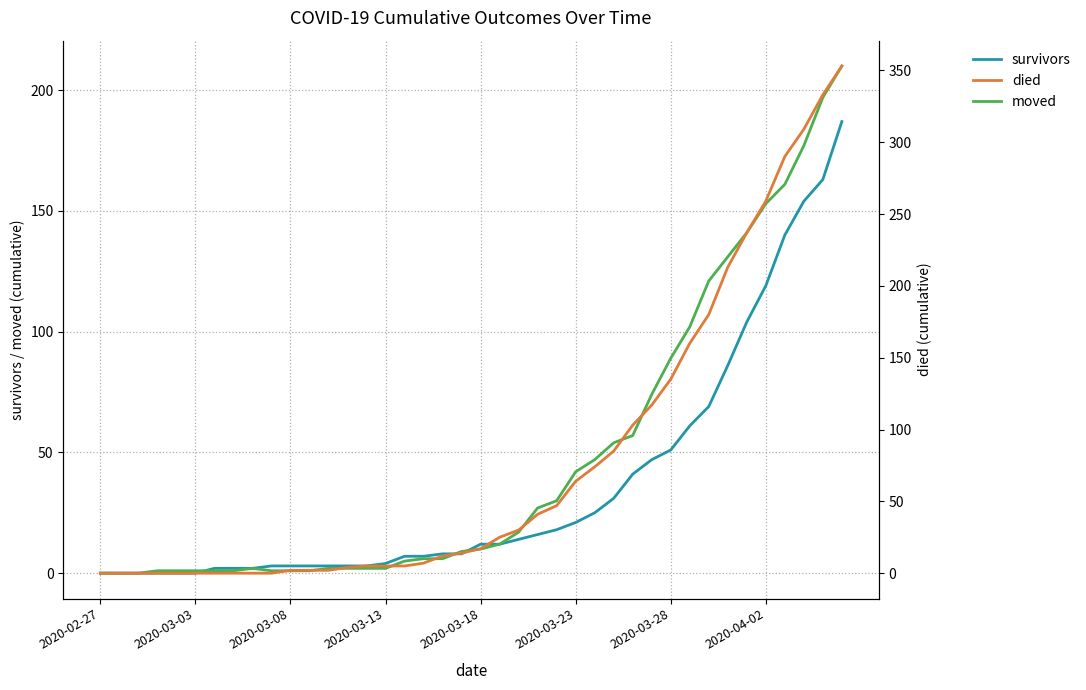

What position from the right is 32?

8